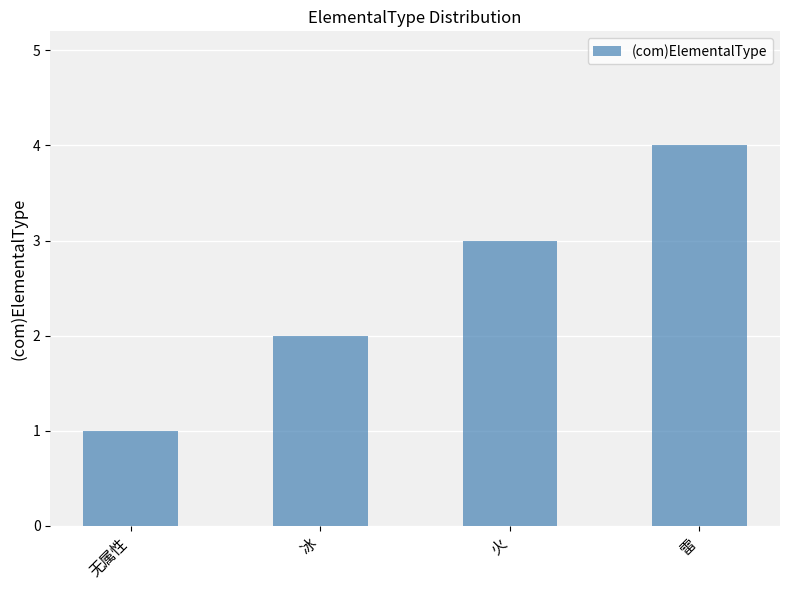

At which category does the chart reach its peak across all series?

雷